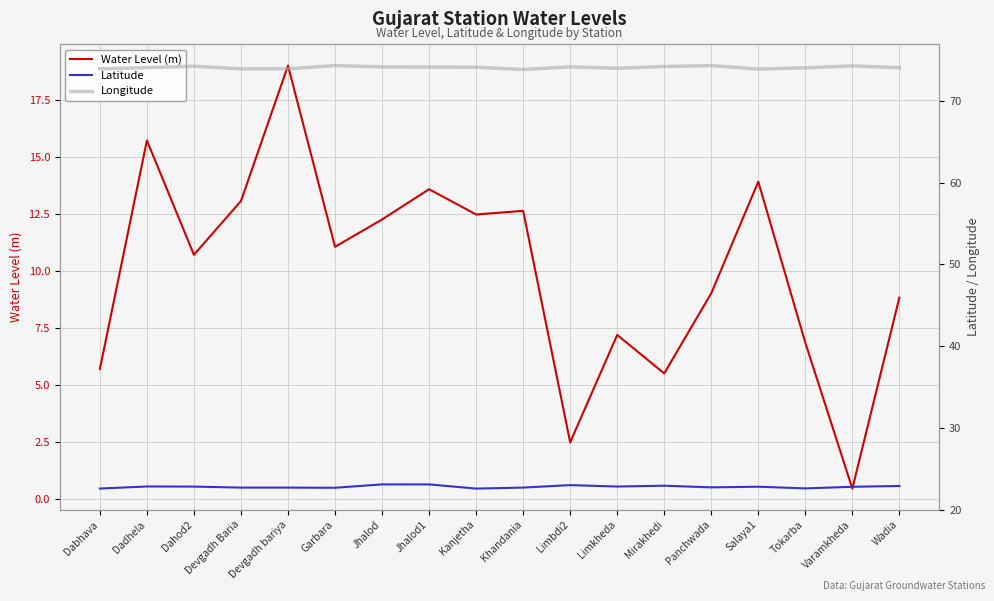

What is the difference between the maximum and second lowest values in the Longitude series?

0.4